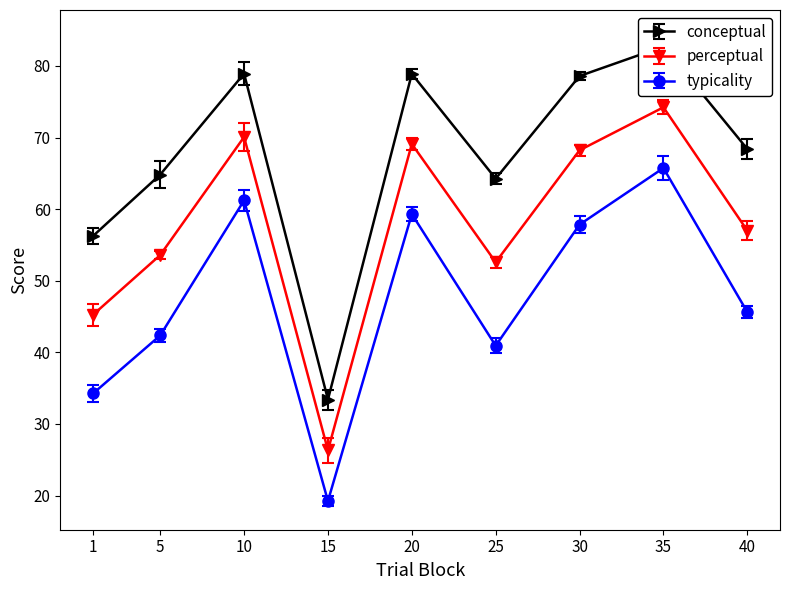

How many interior local valleys does the typicality series have?

2